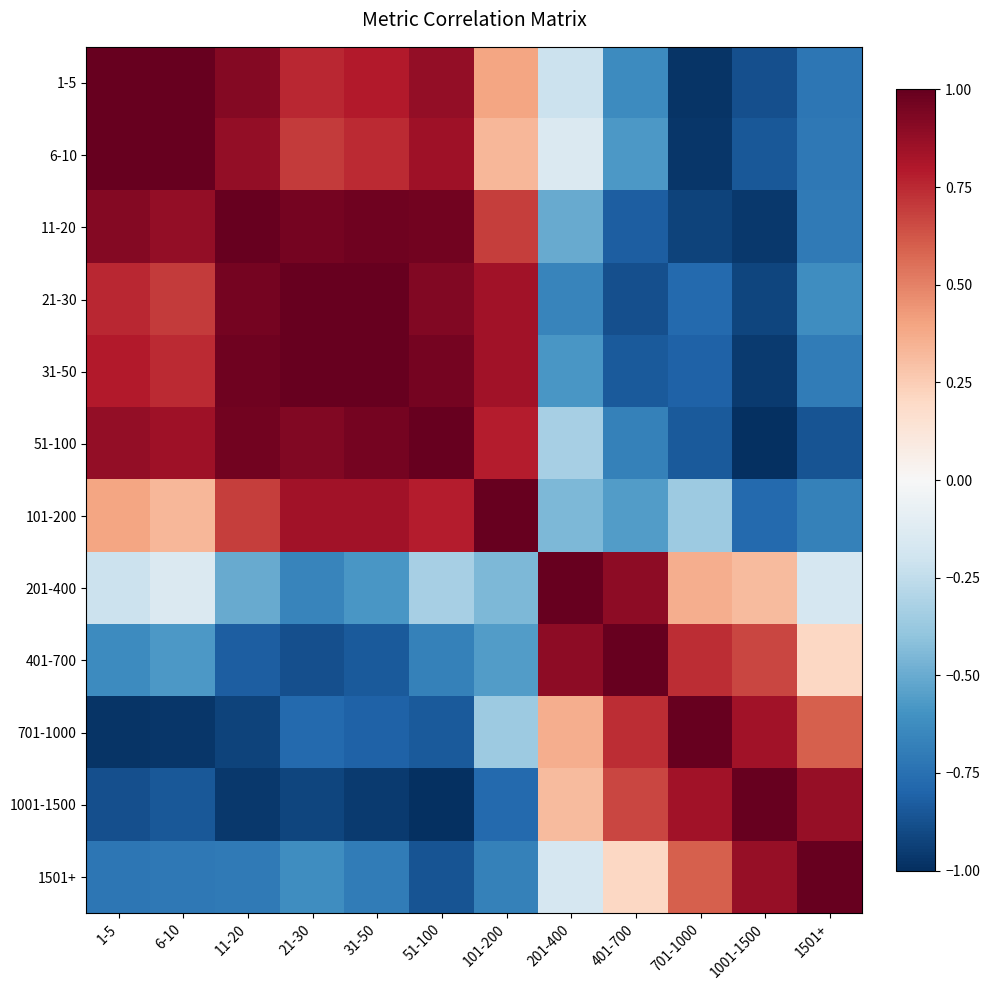

Reading left to right, extract all data points from this chart.

1-5: 1-5=1.0	6-10=1.0	11-20=0.9	21-30=0.8	31-50=0.8	51-100=0.9	101-200=0.4	201-400=-0.2	401-700=-0.6	701-1000=-1.0	1001-1500=-0.9	1501+=-0.7
6-10: 1-5=1.0	6-10=1.0	11-20=0.9	21-30=0.7	31-50=0.7	51-100=0.8	101-200=0.3	201-400=-0.1	401-700=-0.6	701-1000=-1.0	1001-1500=-0.9	1501+=-0.7
11-20: 1-5=0.9	6-10=0.9	11-20=1.0	21-30=1.0	31-50=1.0	51-100=1.0	101-200=0.7	201-400=-0.5	401-700=-0.8	701-1000=-0.9	1001-1500=-1.0	1501+=-0.7
21-30: 1-5=0.8	6-10=0.7	11-20=1.0	21-30=1.0	31-50=1.0	51-100=0.9	101-200=0.8	201-400=-0.7	401-700=-0.9	701-1000=-0.8	1001-1500=-0.9	1501+=-0.6
31-50: 1-5=0.8	6-10=0.7	11-20=1.0	21-30=1.0	31-50=1.0	51-100=1.0	101-200=0.8	201-400=-0.6	401-700=-0.8	701-1000=-0.8	1001-1500=-1.0	1501+=-0.7
51-100: 1-5=0.9	6-10=0.8	11-20=1.0	21-30=0.9	31-50=1.0	51-100=1.0	101-200=0.8	201-400=-0.3	401-700=-0.7	701-1000=-0.8	1001-1500=-1.0	1501+=-0.9
101-200: 1-5=0.4	6-10=0.3	11-20=0.7	21-30=0.8	31-50=0.8	51-100=0.8	101-200=1.0	201-400=-0.4	401-700=-0.6	701-1000=-0.4	1001-1500=-0.8	1501+=-0.7
201-400: 1-5=-0.2	6-10=-0.1	11-20=-0.5	21-30=-0.7	31-50=-0.6	51-100=-0.3	101-200=-0.4	201-400=1.0	401-700=0.9	701-1000=0.4	1001-1500=0.3	1501+=-0.2
401-700: 1-5=-0.6	6-10=-0.6	11-20=-0.8	21-30=-0.9	31-50=-0.8	51-100=-0.7	101-200=-0.6	201-400=0.9	401-700=1.0	701-1000=0.7	1001-1500=0.7	1501+=0.2
701-1000: 1-5=-1.0	6-10=-1.0	11-20=-0.9	21-30=-0.8	31-50=-0.8	51-100=-0.8	101-200=-0.4	201-400=0.4	401-700=0.7	701-1000=1.0	1001-1500=0.8	1501+=0.6
1001-1500: 1-5=-0.9	6-10=-0.9	11-20=-1.0	21-30=-0.9	31-50=-1.0	51-100=-1.0	101-200=-0.8	201-400=0.3	401-700=0.7	701-1000=0.8	1001-1500=1.0	1501+=0.9
1501+: 1-5=-0.7	6-10=-0.7	11-20=-0.7	21-30=-0.6	31-50=-0.7	51-100=-0.9	101-200=-0.7	201-400=-0.2	401-700=0.2	701-1000=0.6	1001-1500=0.9	1501+=1.0